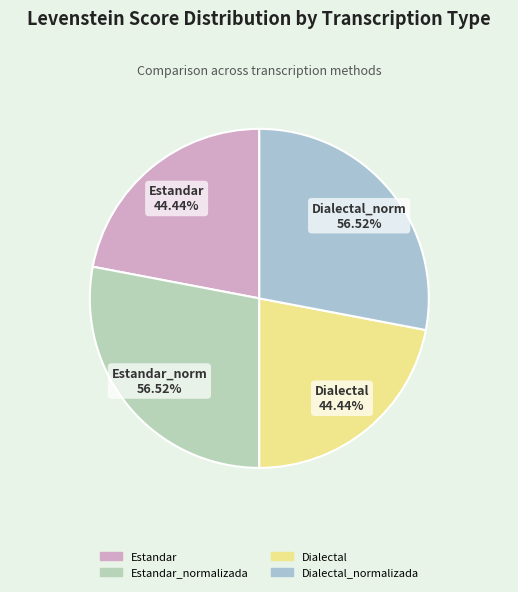

Which slice is the largest?

Estandar_normalizada